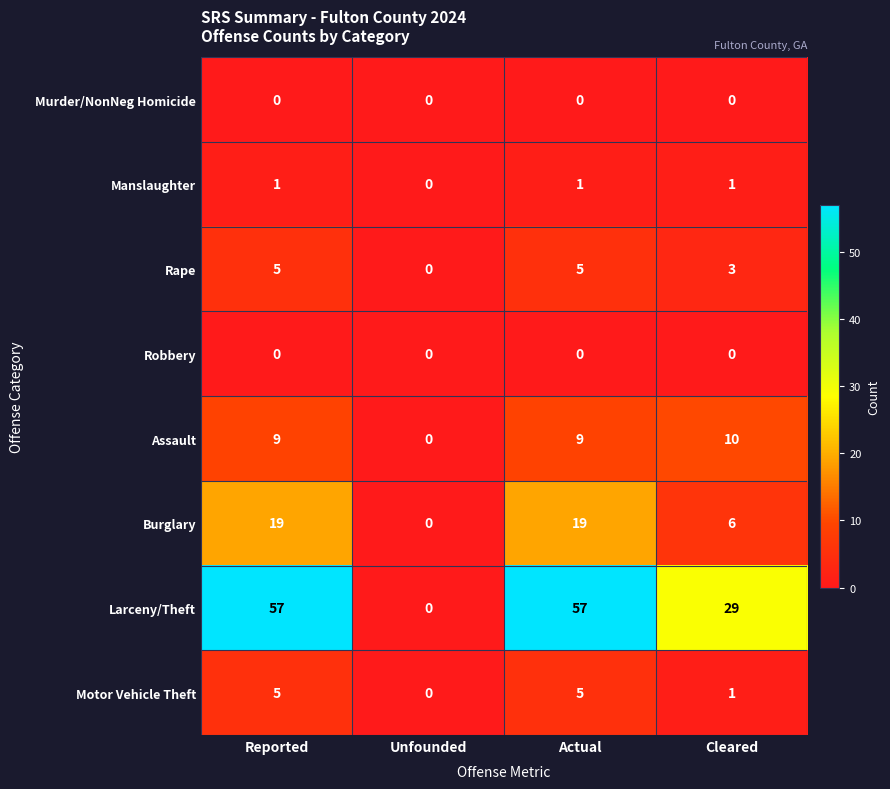

True or false: Motor Vehicle Theft has a value of 7 at Actual.

False